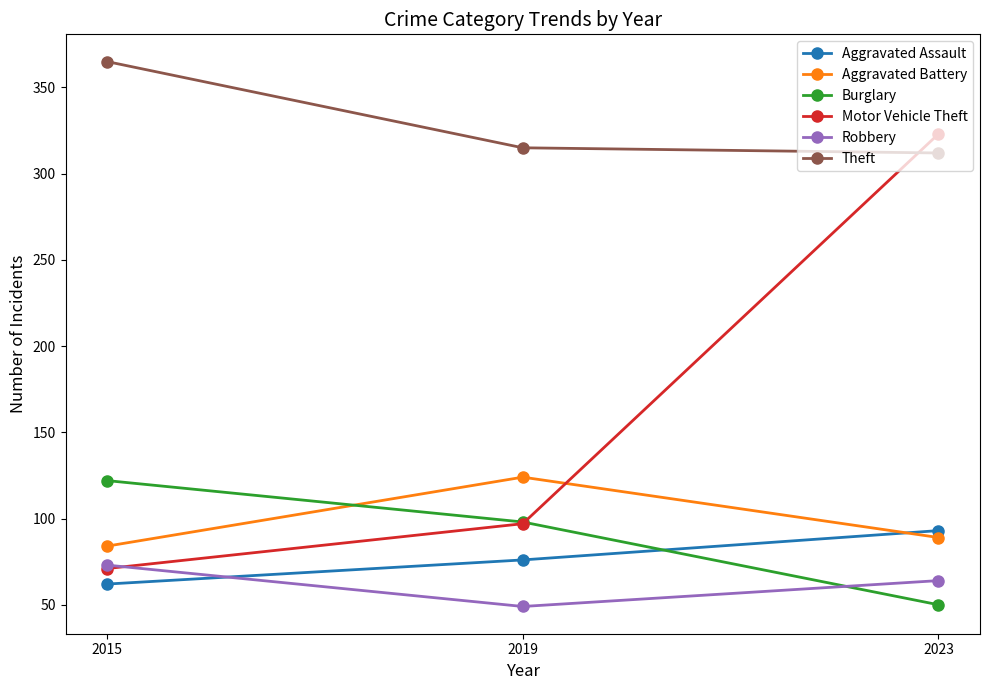

What is the sum of the Robbery values at 2019 and 2015?

122